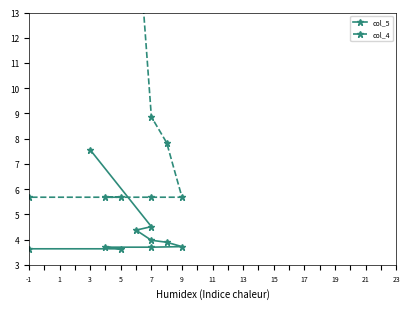

List the labels in order of col_4 value, smallest first.

9, 11, 13, 15, 17, 7, 5, 1, 3, -1